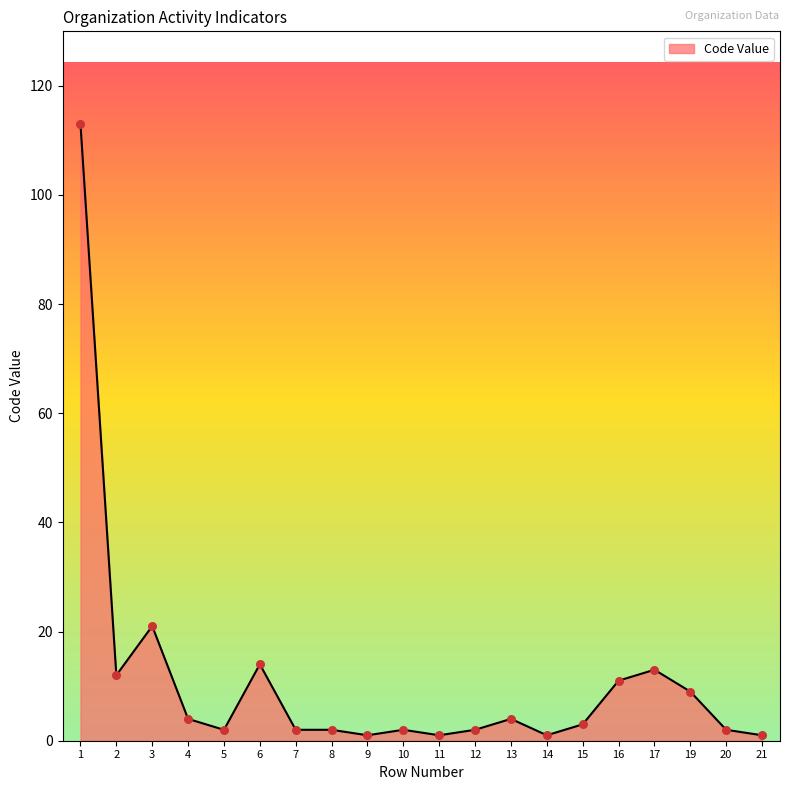

What is the ratio of the value at 7 to the value at 12?

1.0